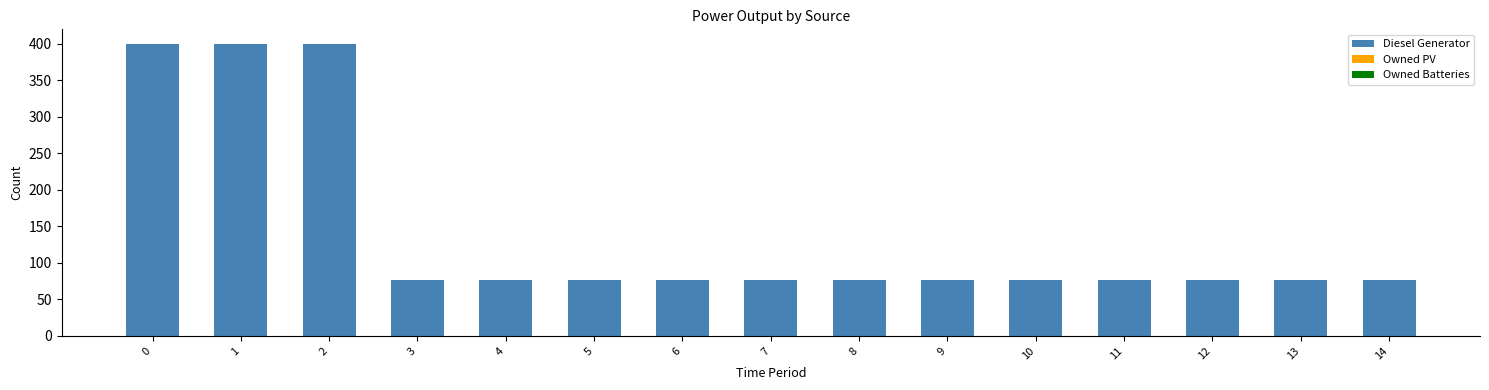

Does the chart contain stacked bars?

No